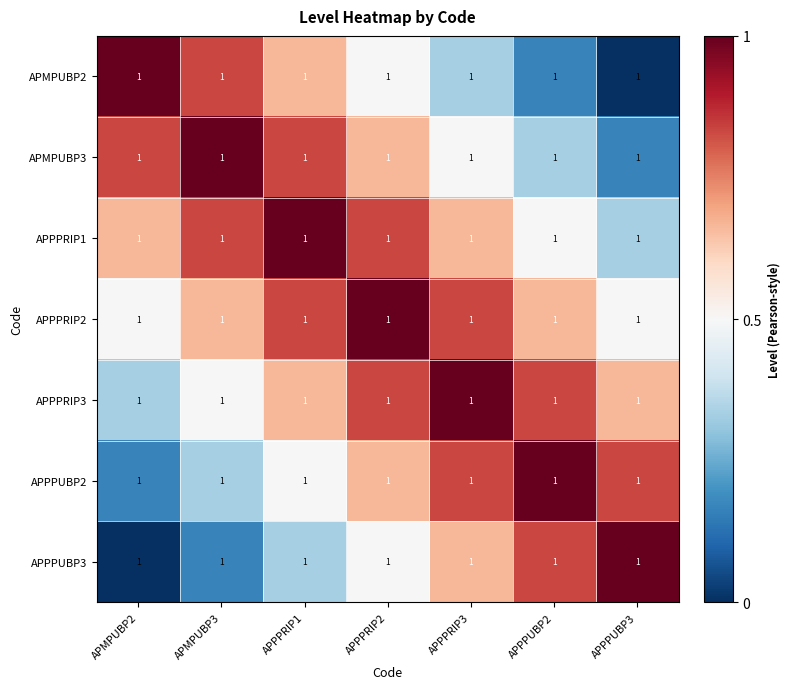

Which category has the highest value in the APPPRIP2 series?

APPPRIP2